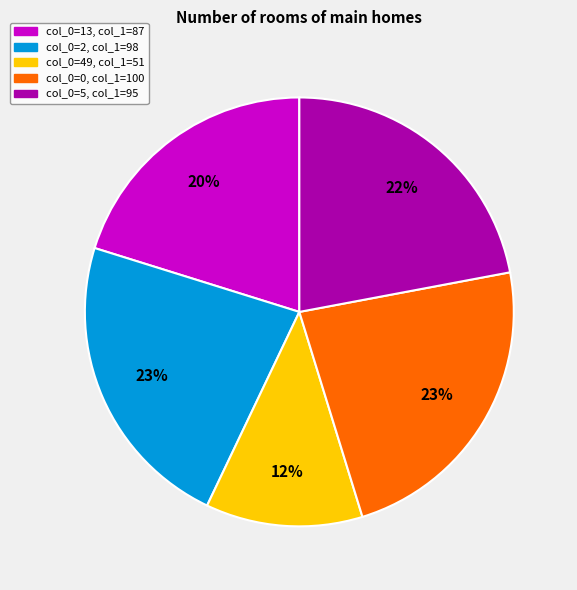

Is it true that col_0=49, col_1=51 is 12% of the pie?

True